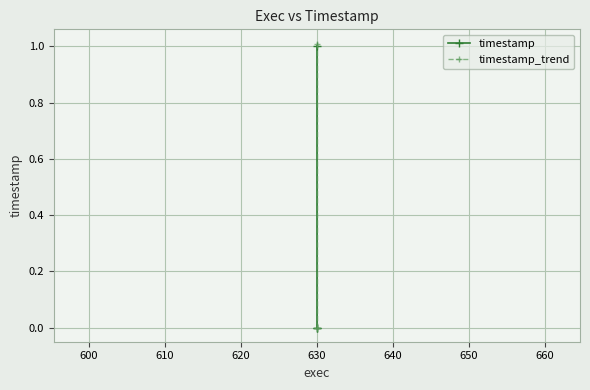

What is the approximate value of timestamp_trend at 630?

1.0